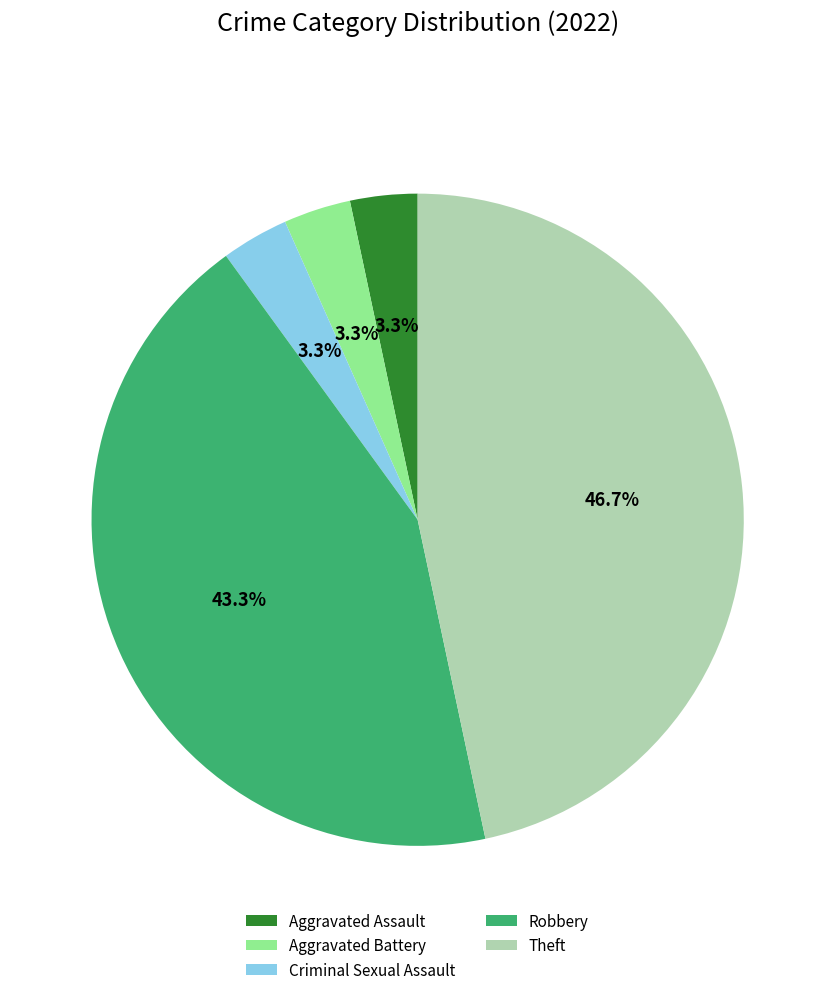

What percentage is the Theft slice, to the nearest percent?

47%